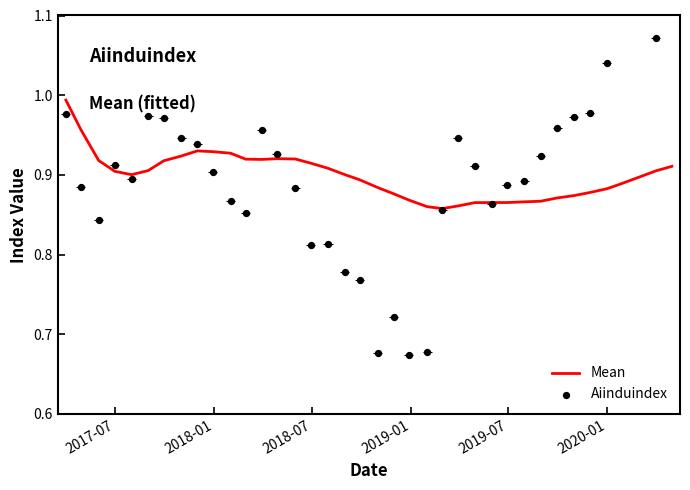

What are all the series names shown in the legend?

Mean, Aiinduindex